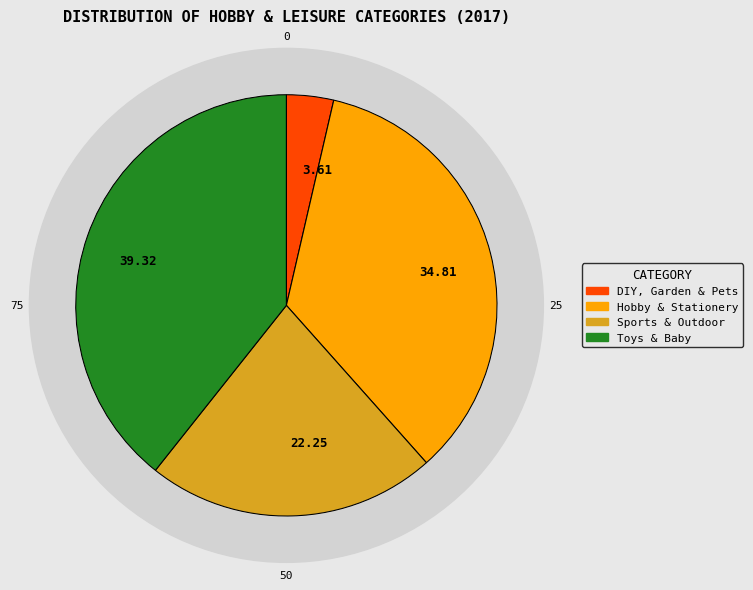

Is it true that Sports & Outdoor is 27% of the pie?

False